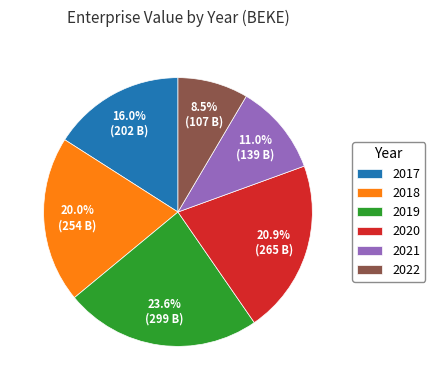

To the nearest percent, what is the difference between the 2022 and 2019 slice percentages?

15%